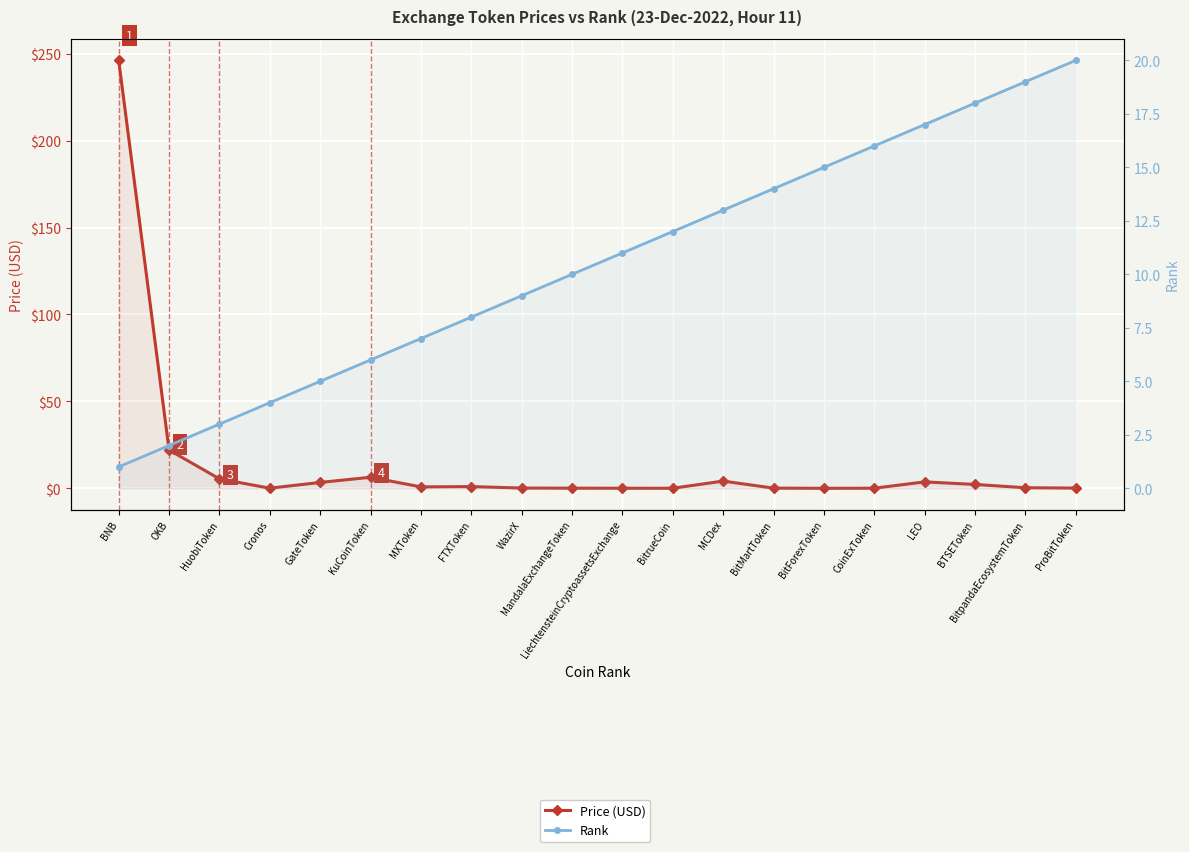

How many interior local peaks does the Price (USD) series have?

4